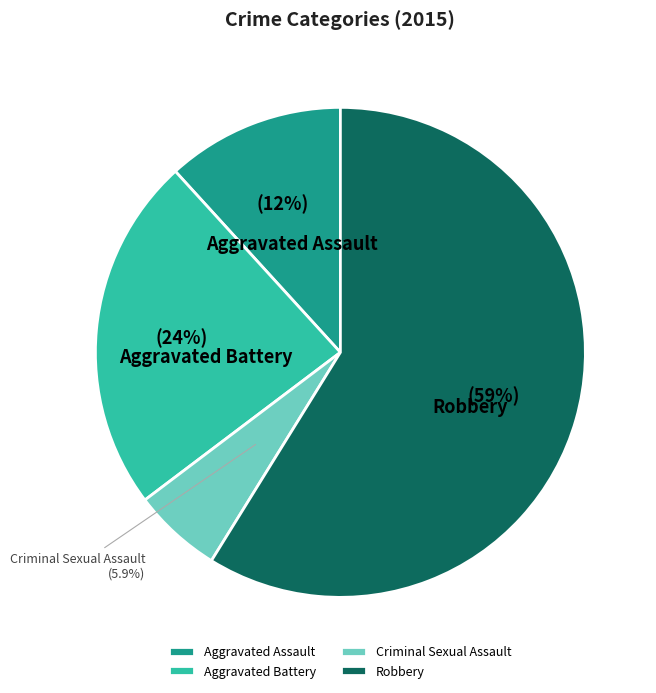

Is it true that Criminal Sexual Assault is 1% of the pie?

False